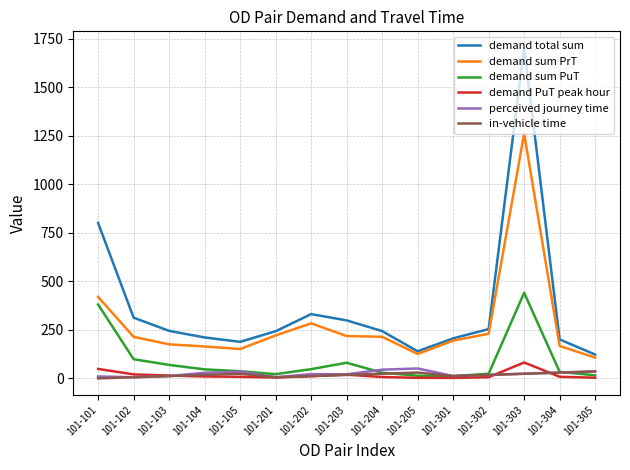

At which label is demand sum PrT closest to 684?

101-101